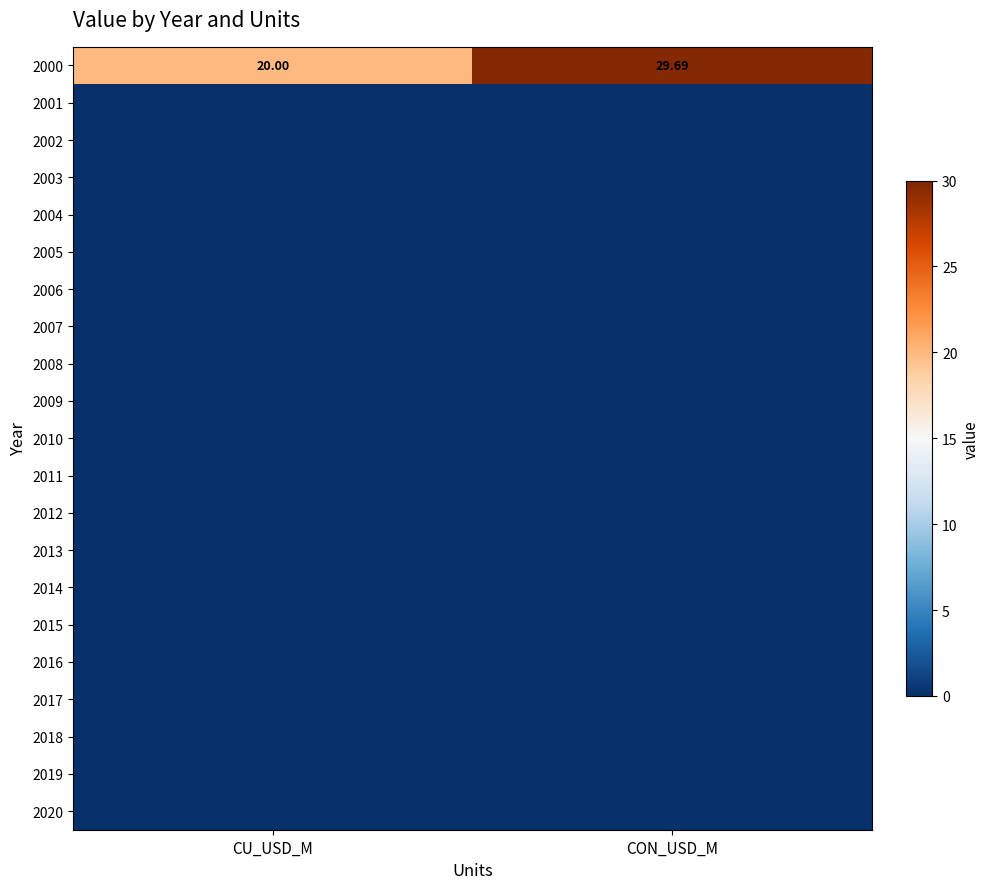

At which category does the chart reach its peak across all series?

CON_USD_M